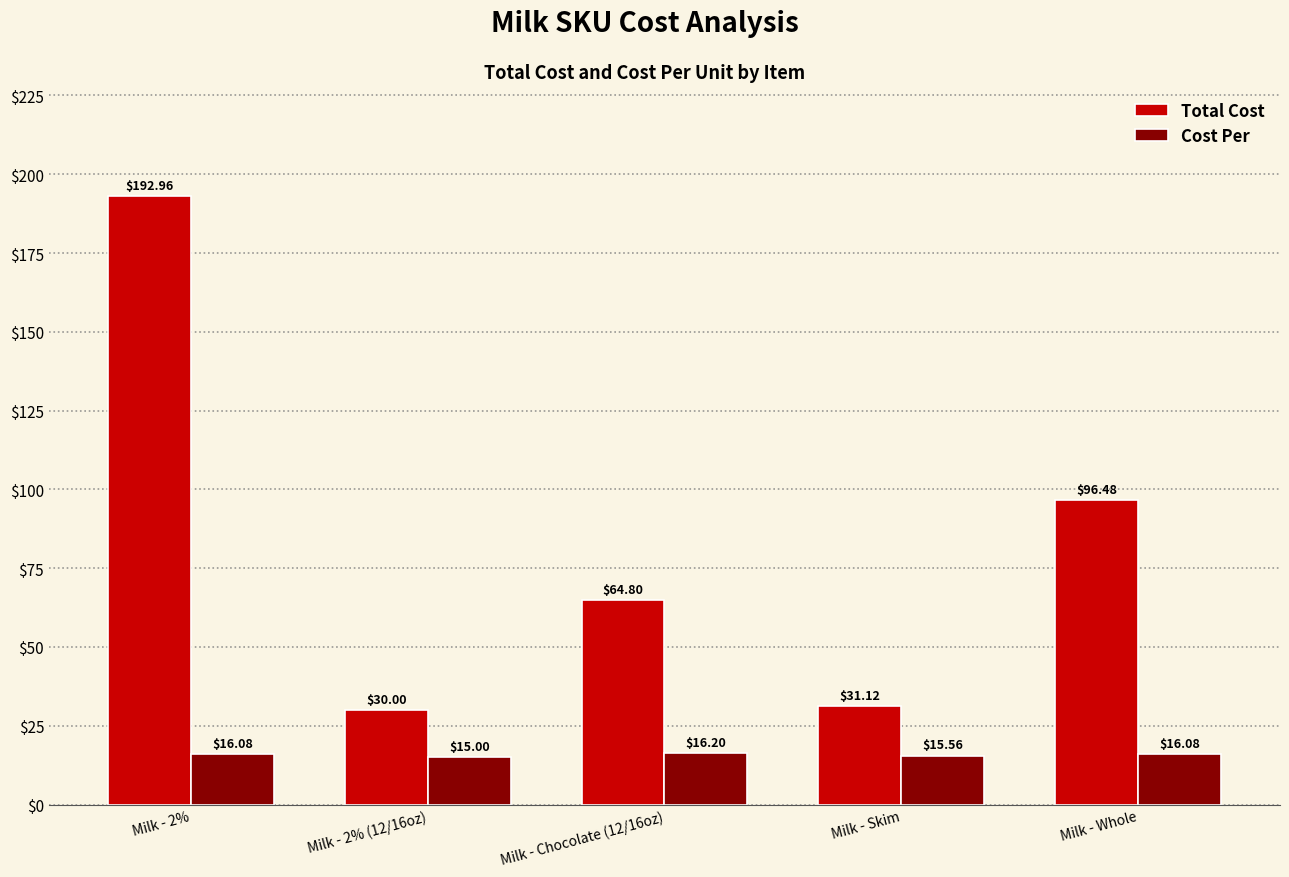

At which category is the sum across all series the highest?

Milk - 2%